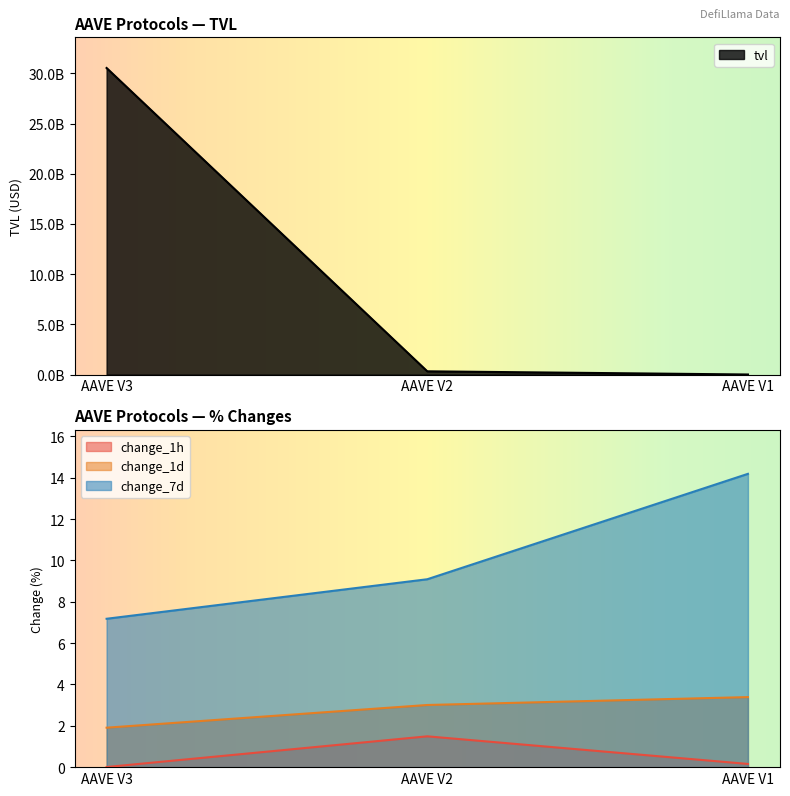

Which category has the lowest value in the change_7d series?

AAVE V3